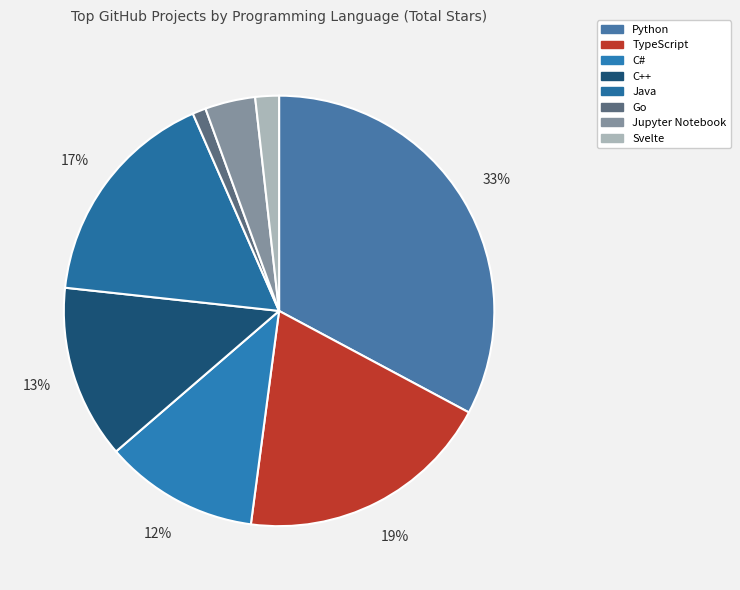

True or false: TypeScript accounts for 27% of the total.

False